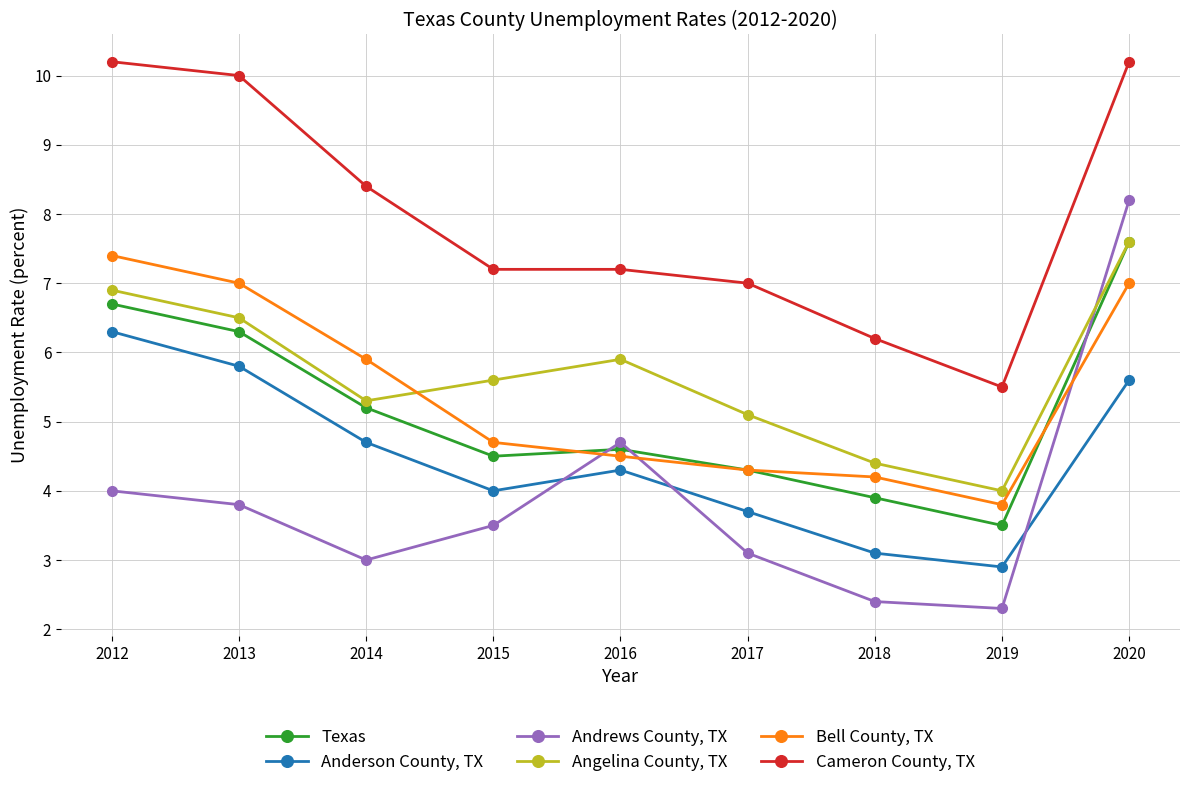

Which series has the largest total across all categories?

Cameron County, TX